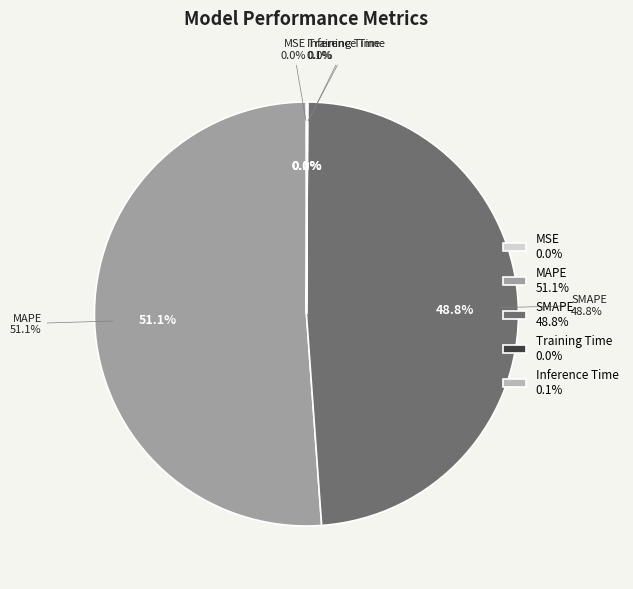

What is the ratio of the value at SMAPE to the value at MAPE?

1.0